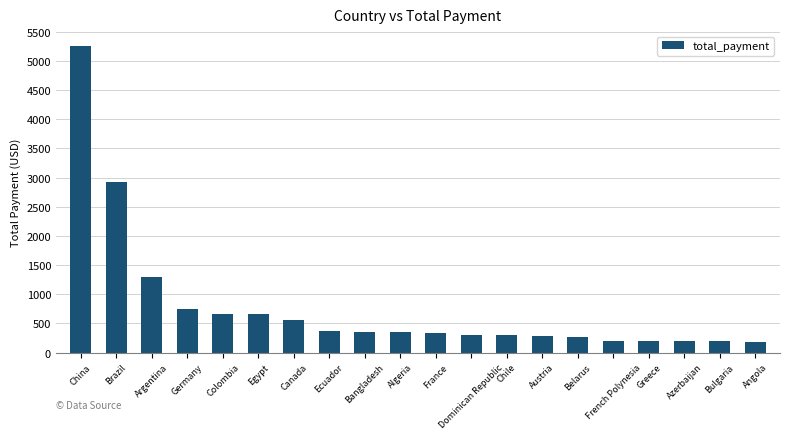

What is the difference between the values at Austria and Germany?

456.9